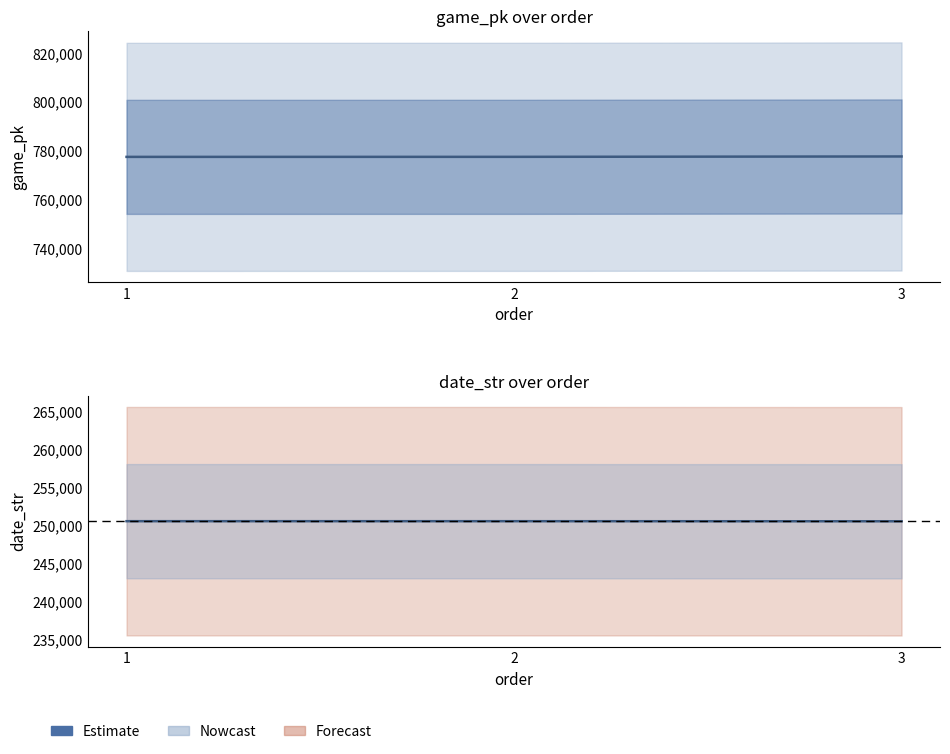

What is the difference between the values at 3 and 1?

13